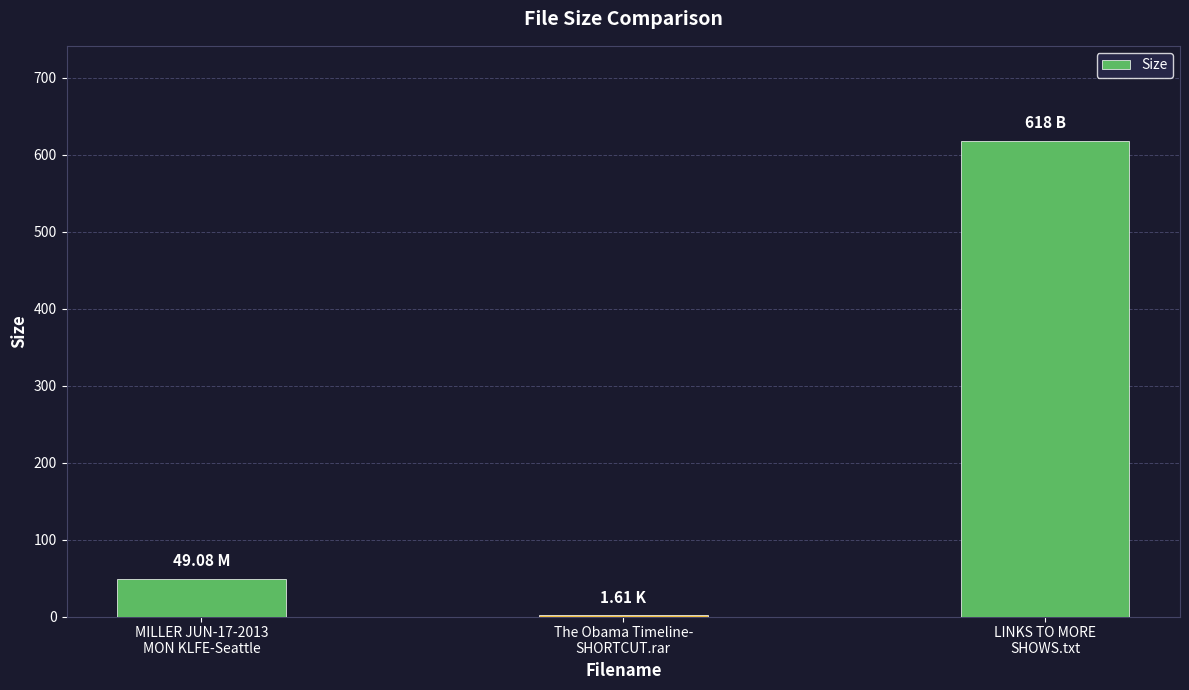

What is the ratio of the value at MILLER JUN-17-2013
MON KLFE-Seattle to the value at LINKS TO MORE
SHOWS.txt?

0.1